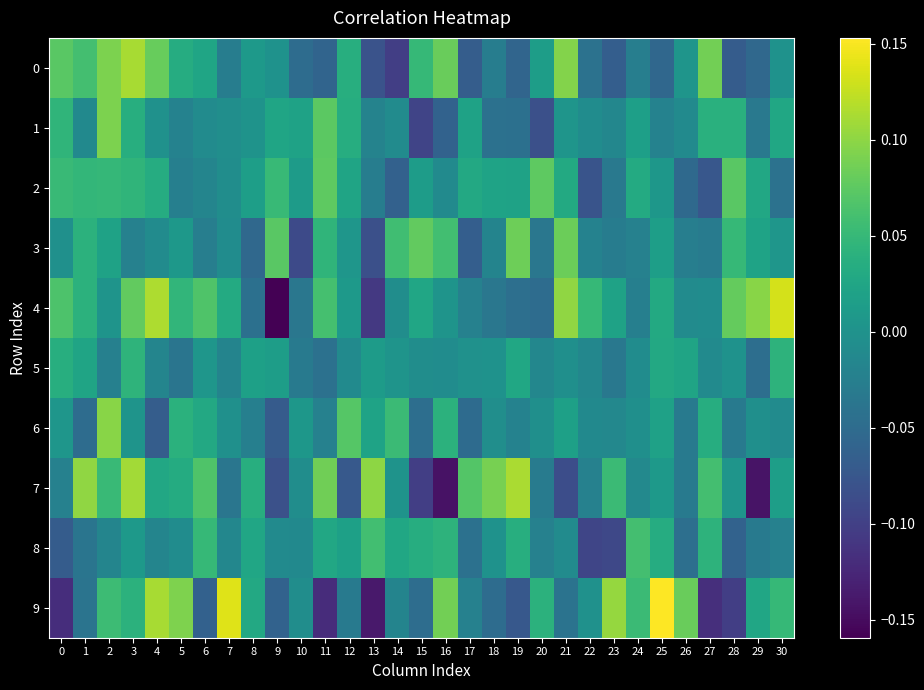

What is the difference between the highest and lowest values at 13?

0.2